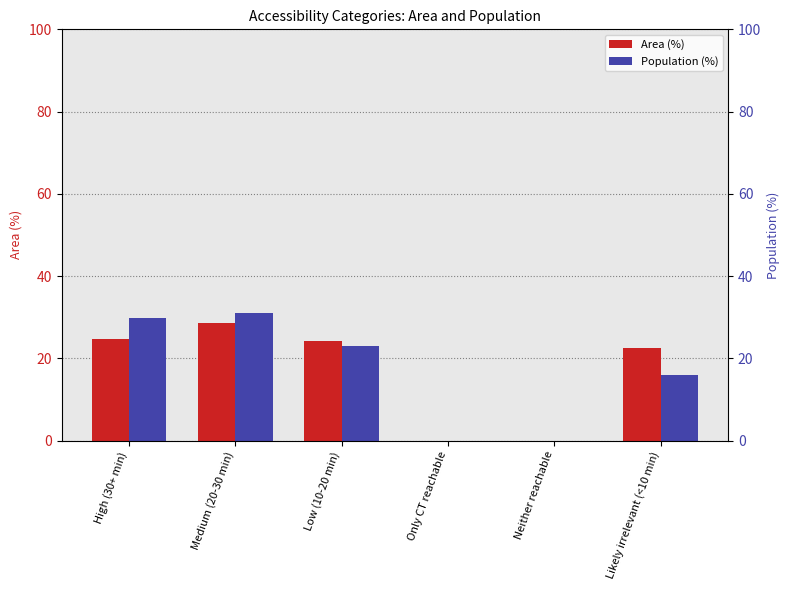

At how many categories does at least one series exceed 1?

4